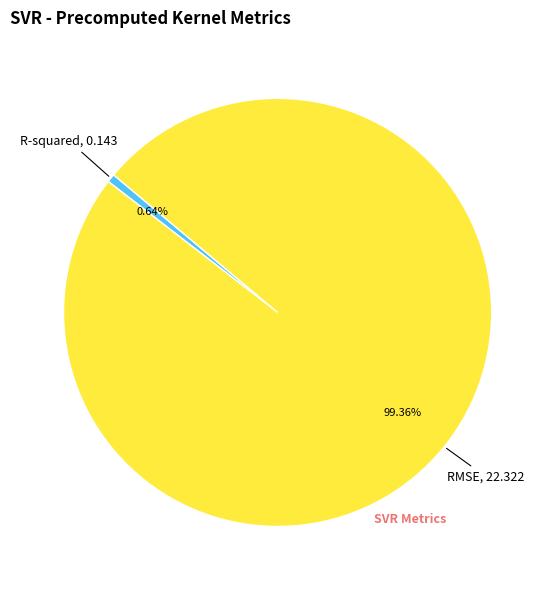

Is there a majority slice in this chart?

Yes